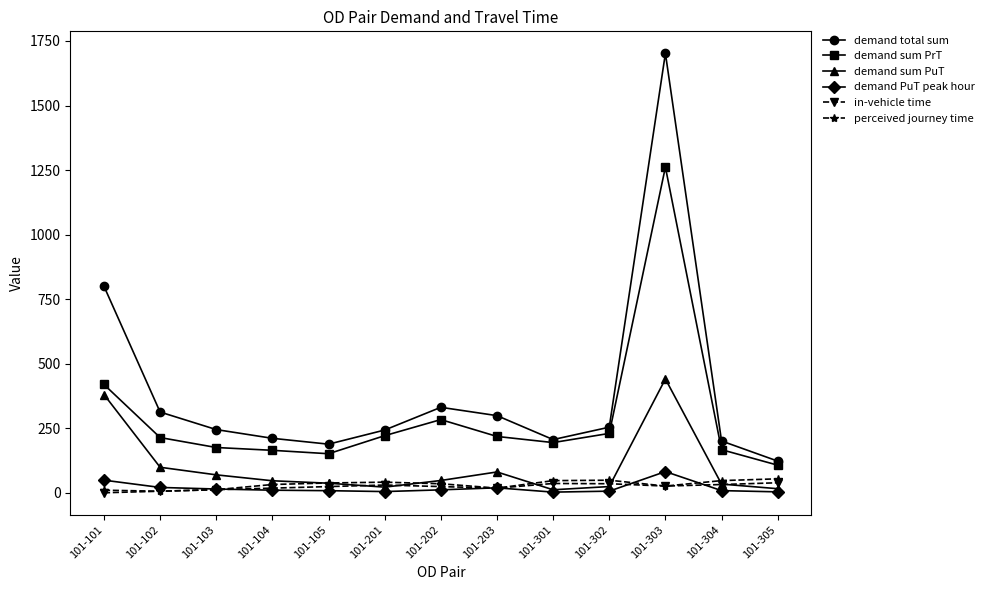

True or false: demand sum PuT and demand sum PrT intersect in this chart.

False